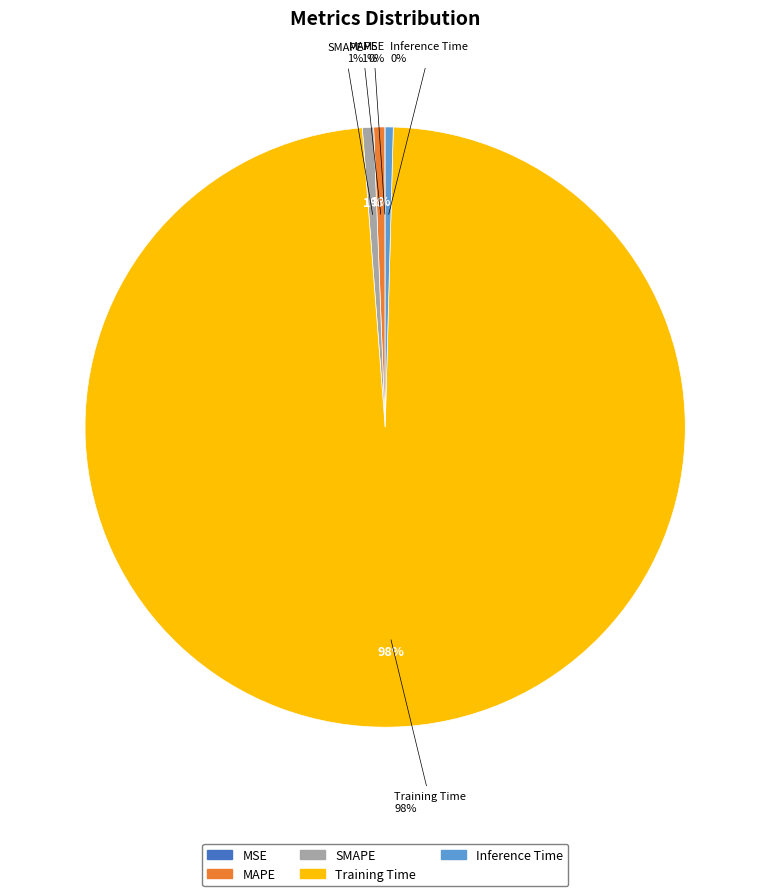

Is it true that MSE is 6% of the pie?

False